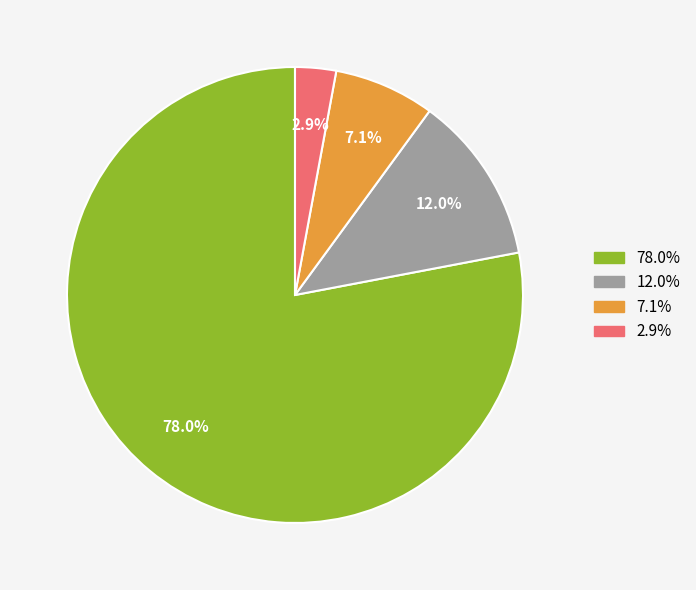

Is there a majority slice in this chart?

Yes